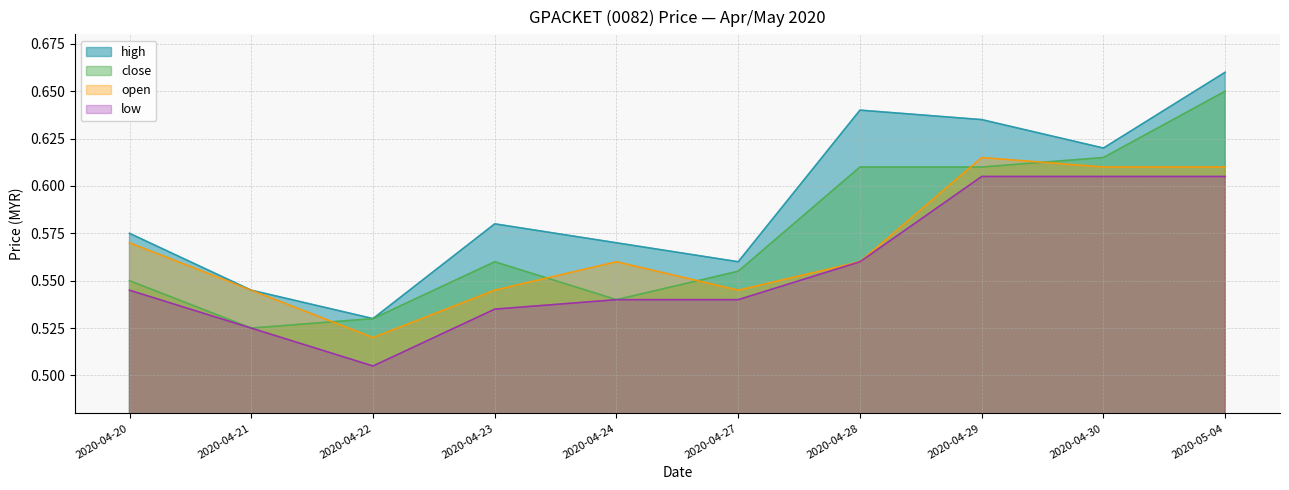

What is the sum of all high values?

5.9